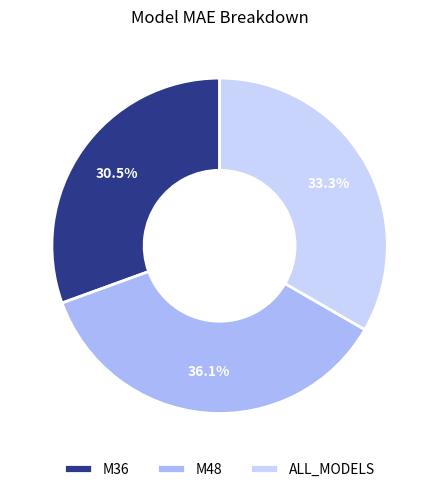

How many segments does this pie chart have?

3